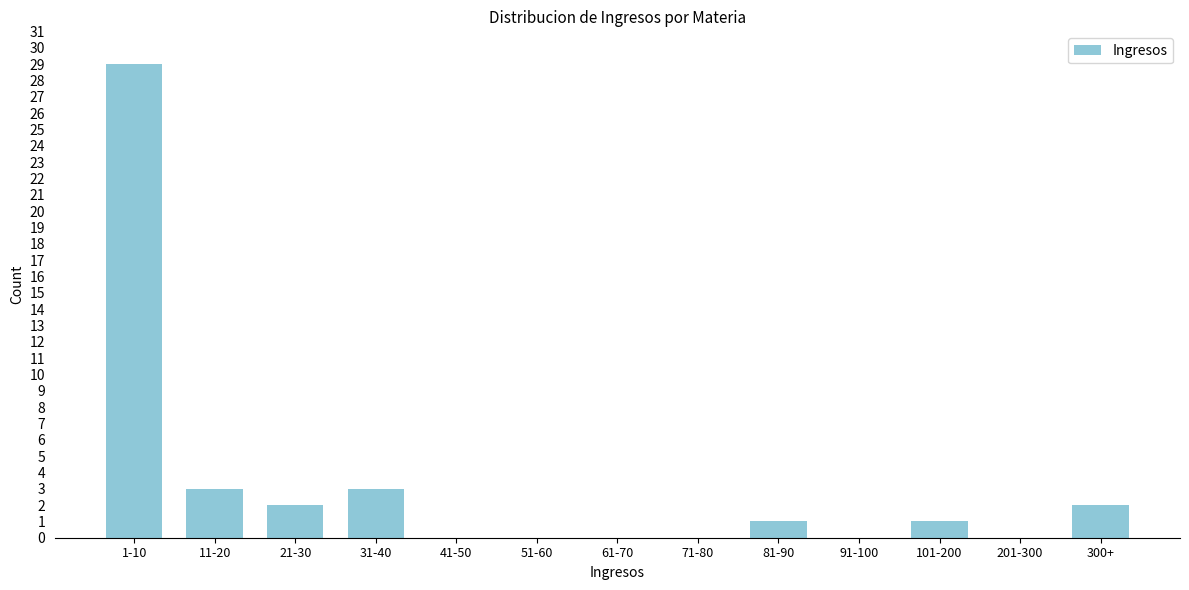

Reading left to right, transcribe all the data shown in this chart.

1-10=29	11-20=3	21-30=2	31-40=3	41-50=0	51-60=0	61-70=0	71-80=0	81-90=1	91-100=0	101-200=1	201-300=0	300+=2